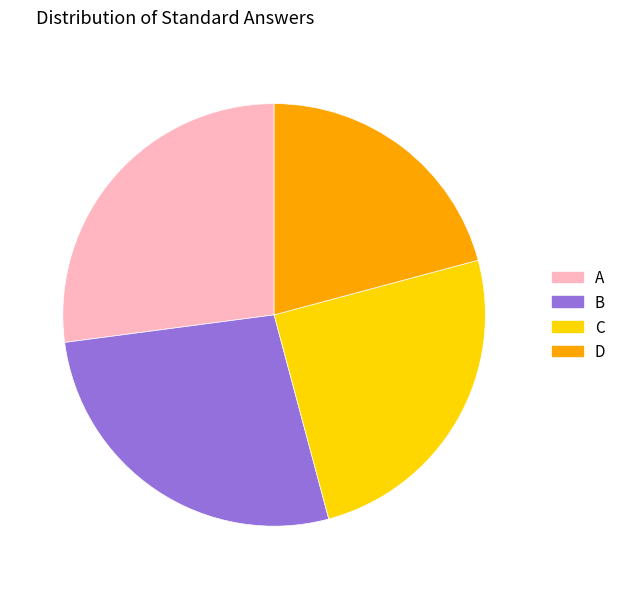

Which slice is the smallest?

D